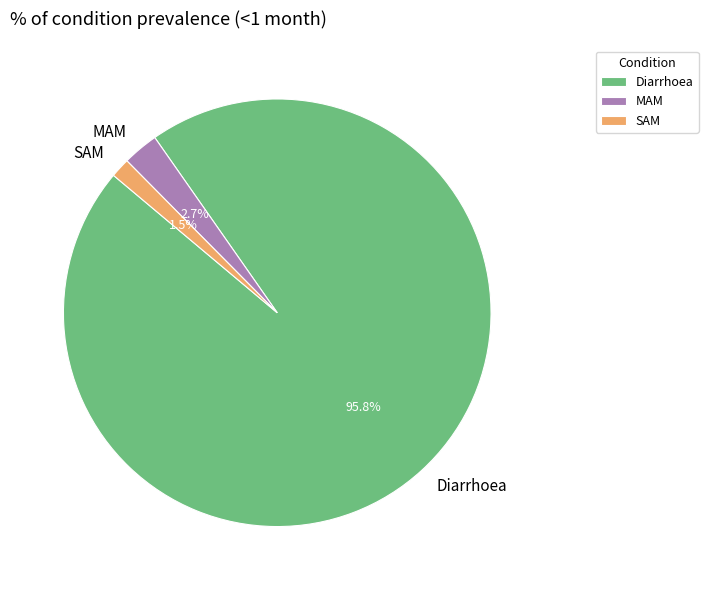

Rank the categories by value from highest to lowest.

Diarrhoea, MAM, SAM